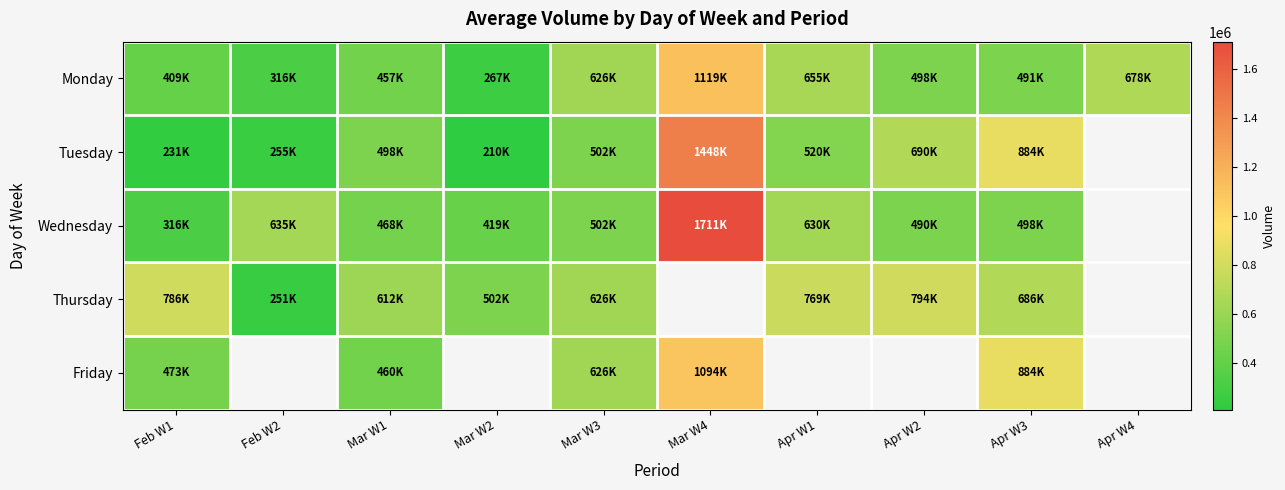

What is the spread (max minus min) of values at Feb W1?

554934.0